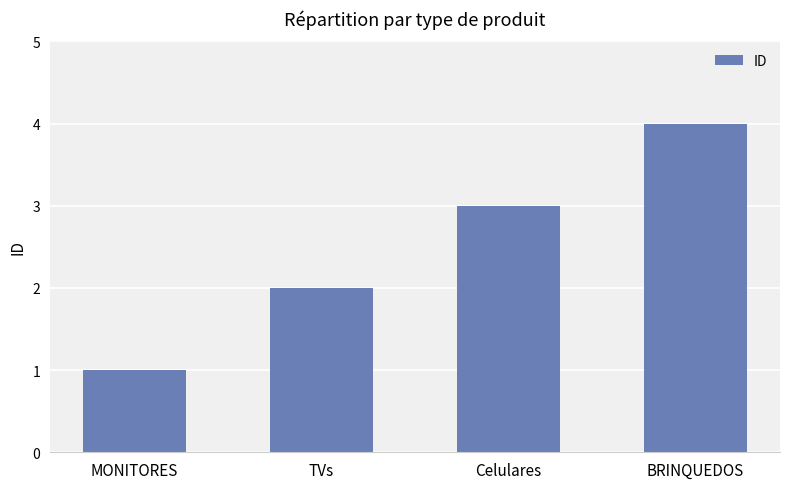

Approximately how many times larger is the value at Celulares compared to MONITORES?

3.0